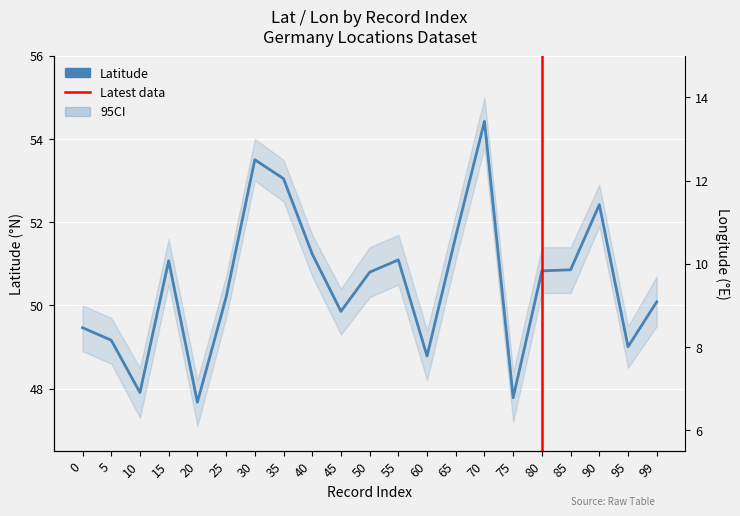

Which series changed the most between 40 and 50?

Lat